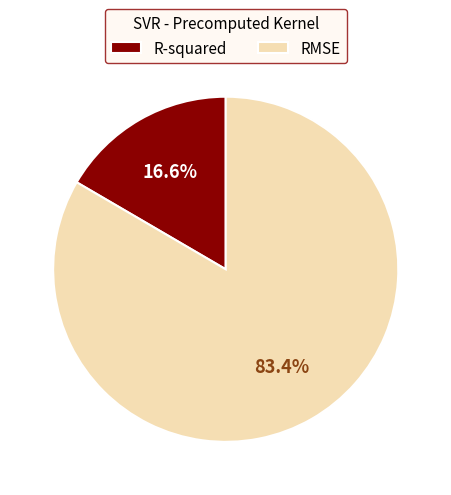

Rank the categories by value from highest to lowest.

RMSE, R-squared